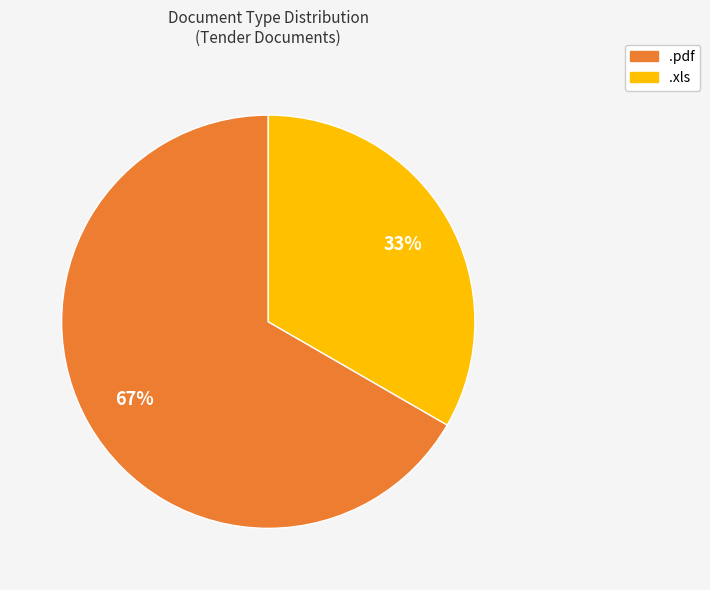

What percentage is the .xls slice, to the nearest percent?

33%